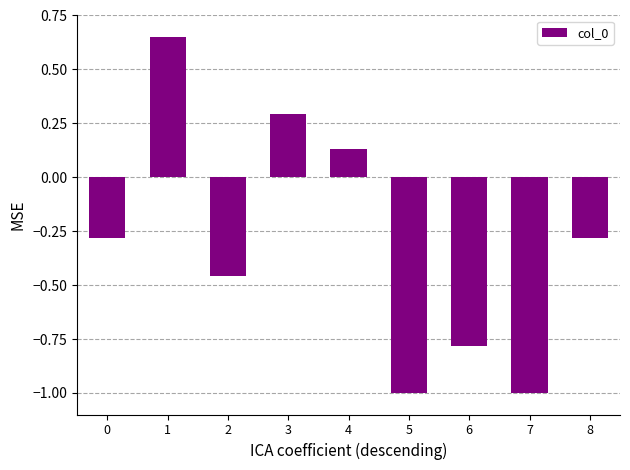

What is the smallest value displayed?

-1.0